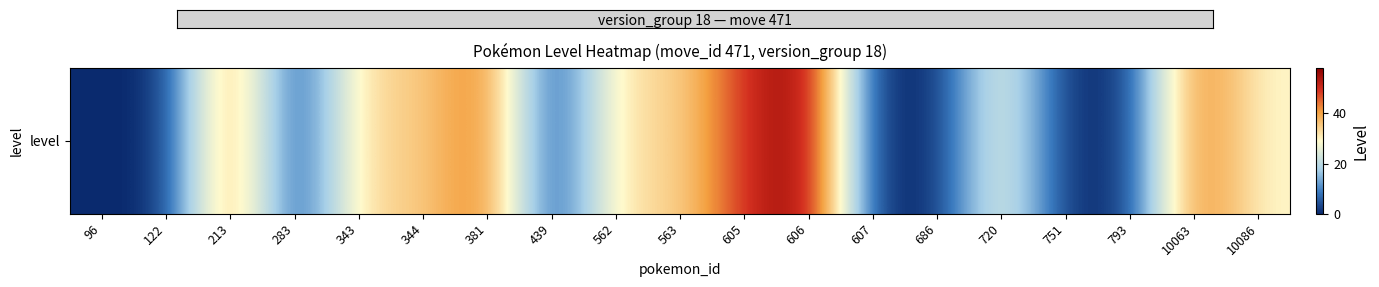

What is the change in value from 562 to 720?

-4